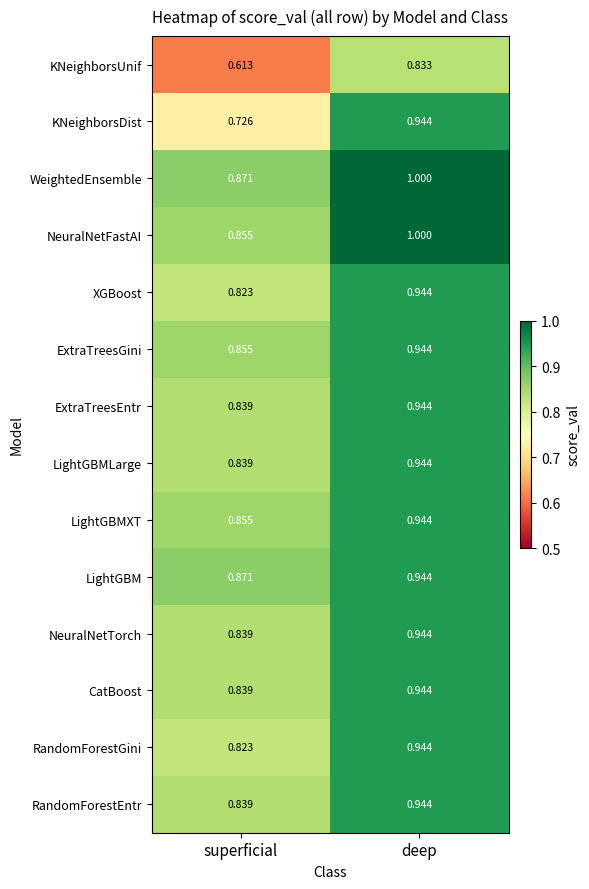

Between superficial and deep, which series saw the biggest shift?

KNeighborsUnif